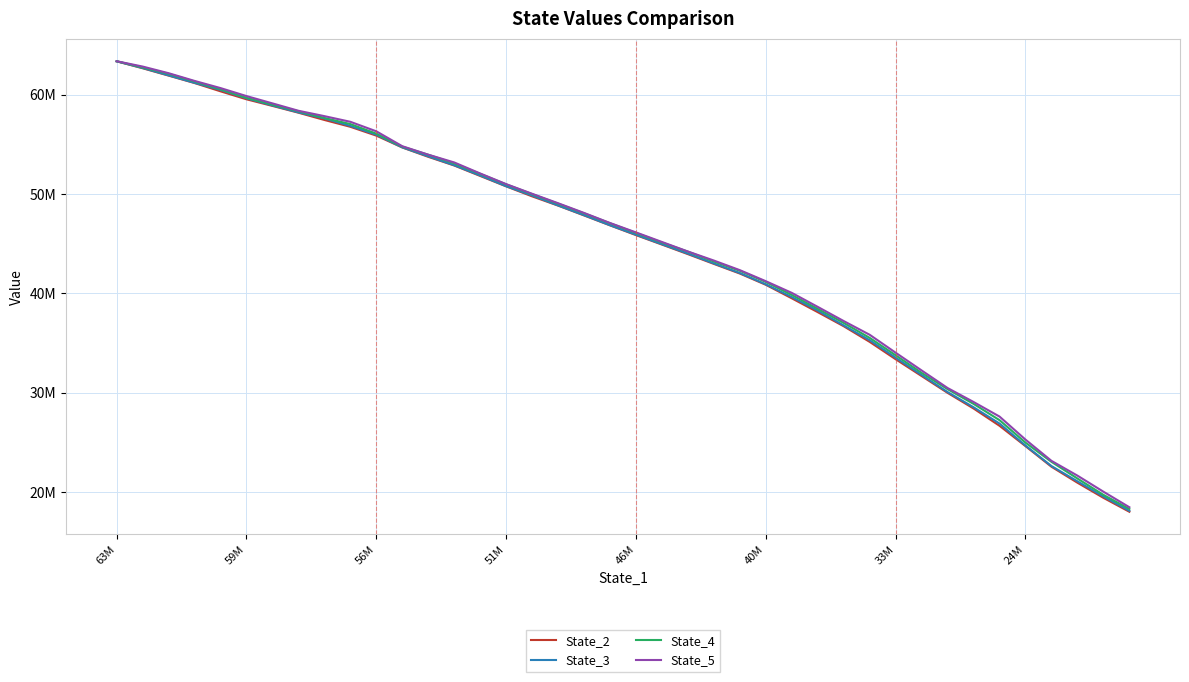

What is the difference between the maximum and minimum values in the State_4 series?

45106631.1